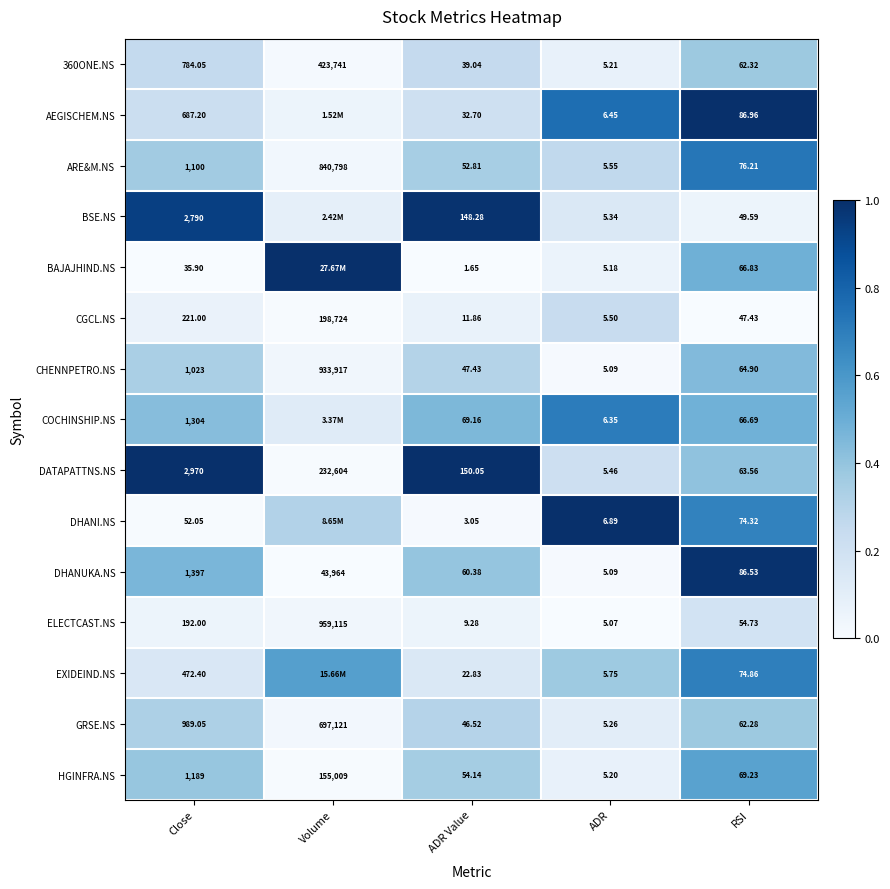

At Close, list the series in order from largest to smallest.

DATAPATTNS.NS, BSE.NS, DHANUKA.NS, COCHINSHIP.NS, HGINFRA.NS, ARE&M.NS, CHENNPETRO.NS, GRSE.NS, 360ONE.NS, AEGISCHEM.NS, EXIDEIND.NS, CGCL.NS, ELECTCAST.NS, DHANI.NS, BAJAJHIND.NS